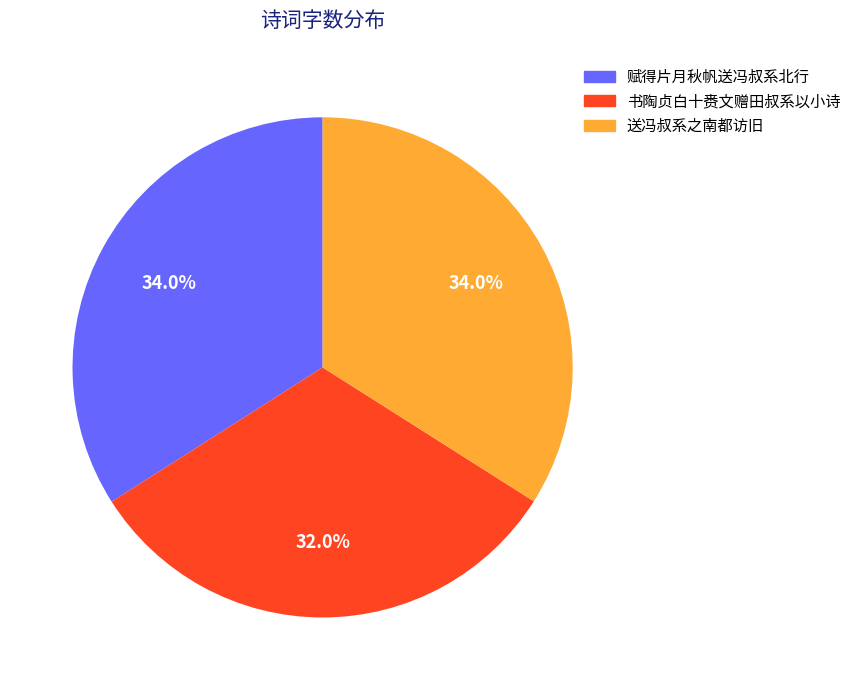

To the nearest percent, what is the average slice percentage?

33%